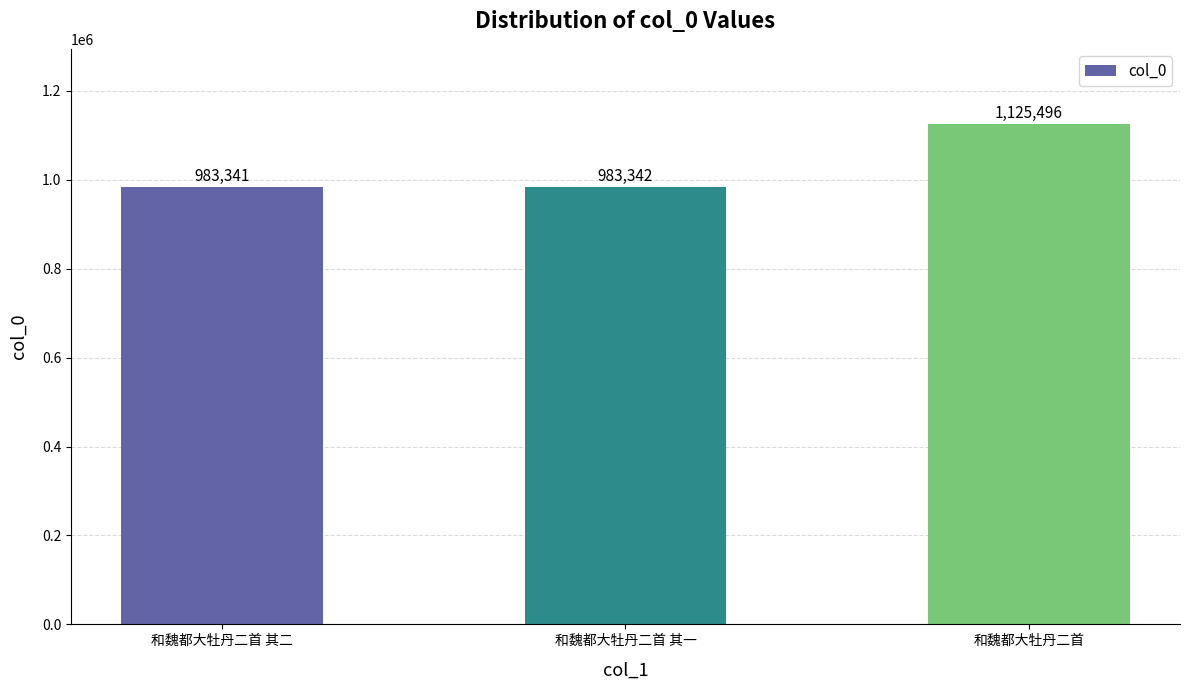

What position from the left is 和魏都大牡丹二首 其二?

1